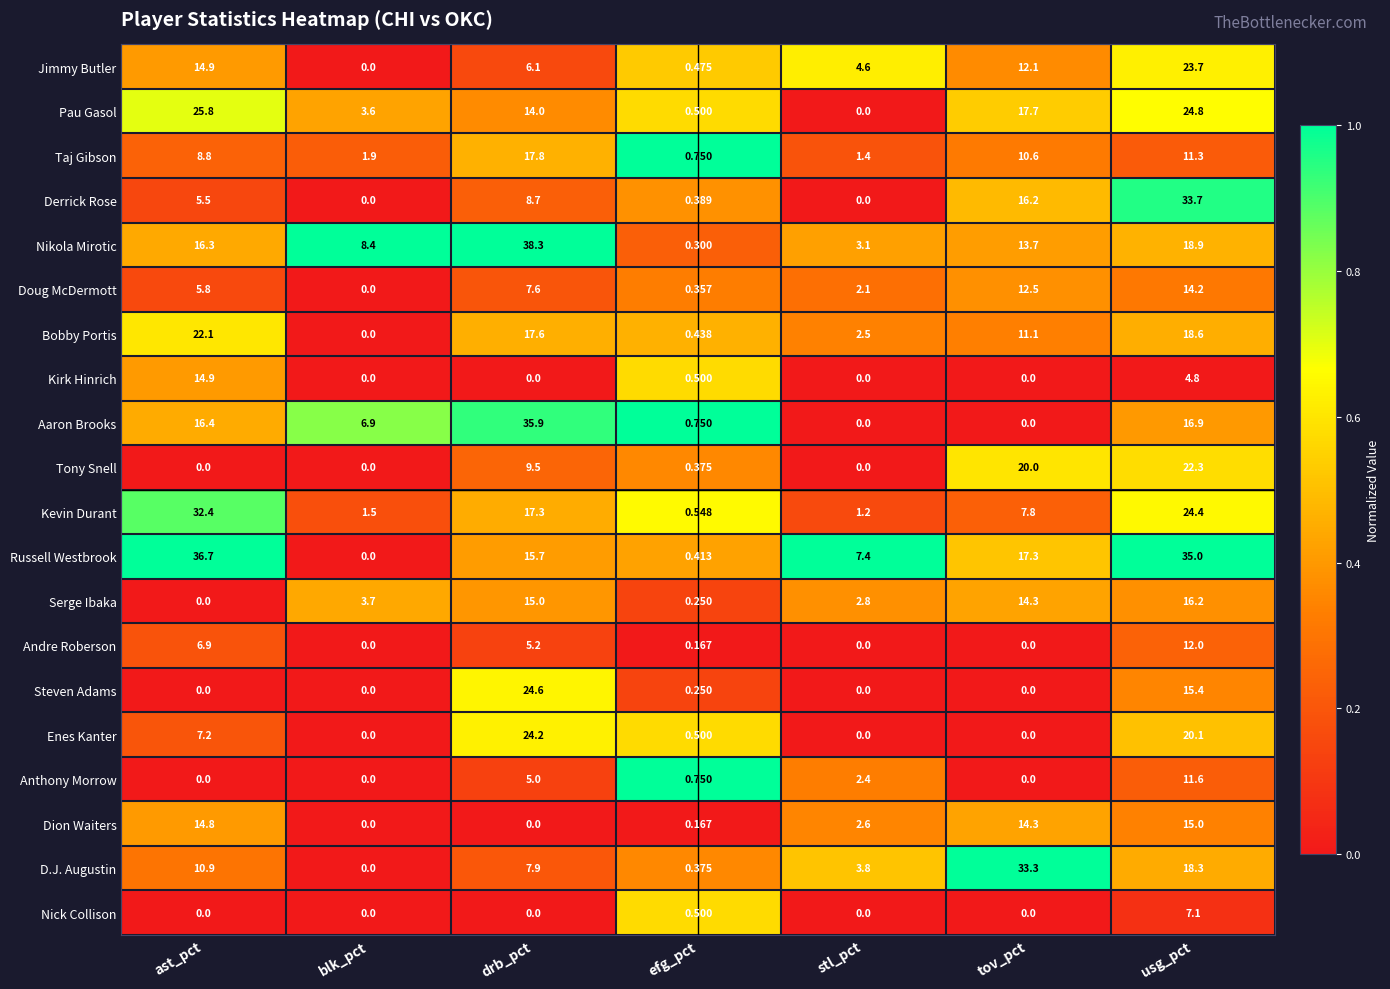

At usg_pct, list the series in order from smallest to largest.

Kirk Hinrich, Nick Collison, Taj Gibson, Anthony Morrow, Andre Roberson, Doug McDermott, Dion Waiters, Steven Adams, Serge Ibaka, Aaron Brooks, D.J. Augustin, Bobby Portis, Nikola Mirotic, Enes Kanter, Tony Snell, Jimmy Butler, Kevin Durant, Pau Gasol, Derrick Rose, Russell Westbrook